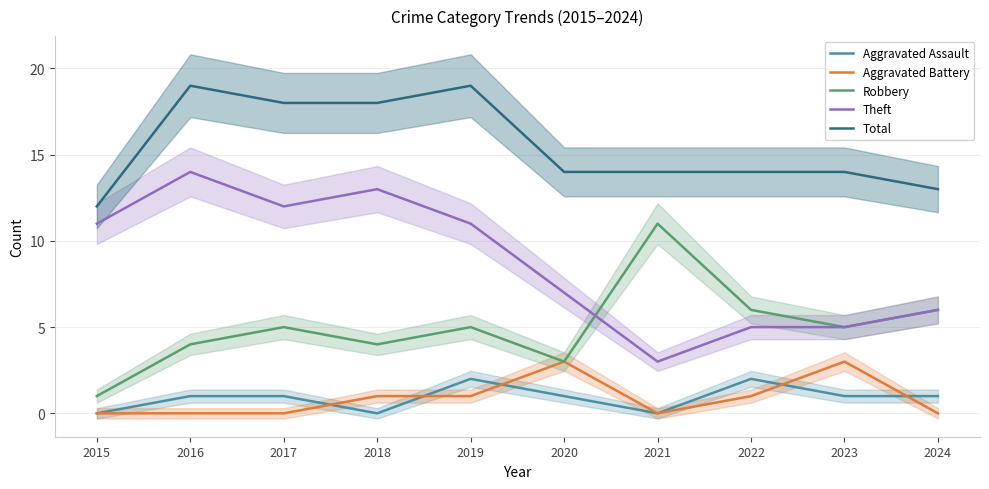

Rank the series at 2015 from lowest to highest value.

Aggravated Assault, Aggravated Battery, Robbery, Theft, Total